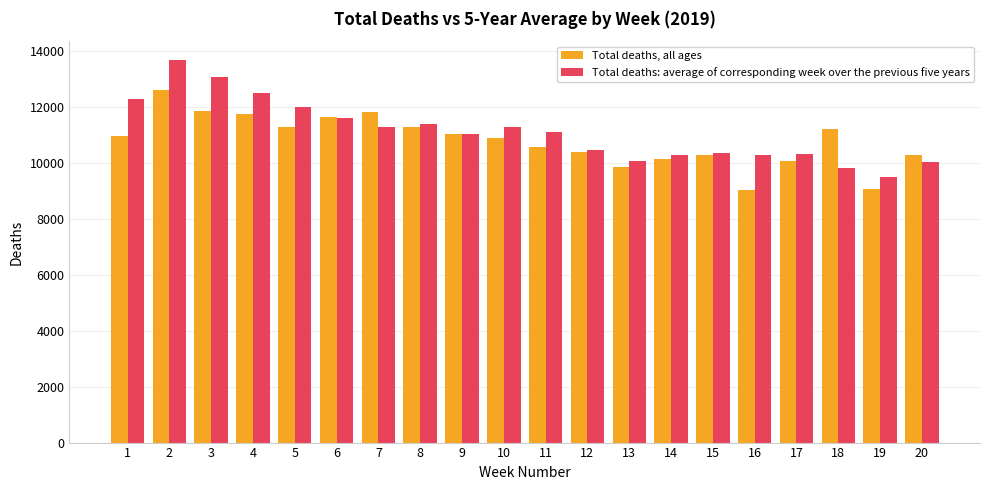

How many bars are there in total?

40